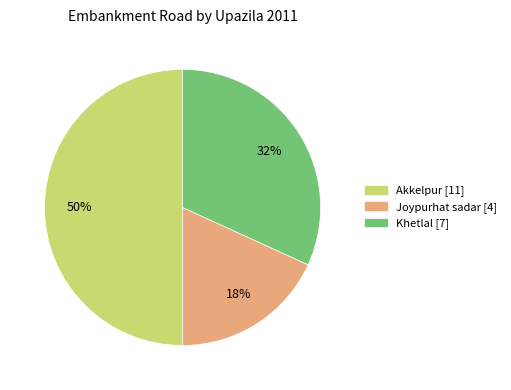

To the nearest percent, what is the difference between the largest and smallest slice percentages?

32%